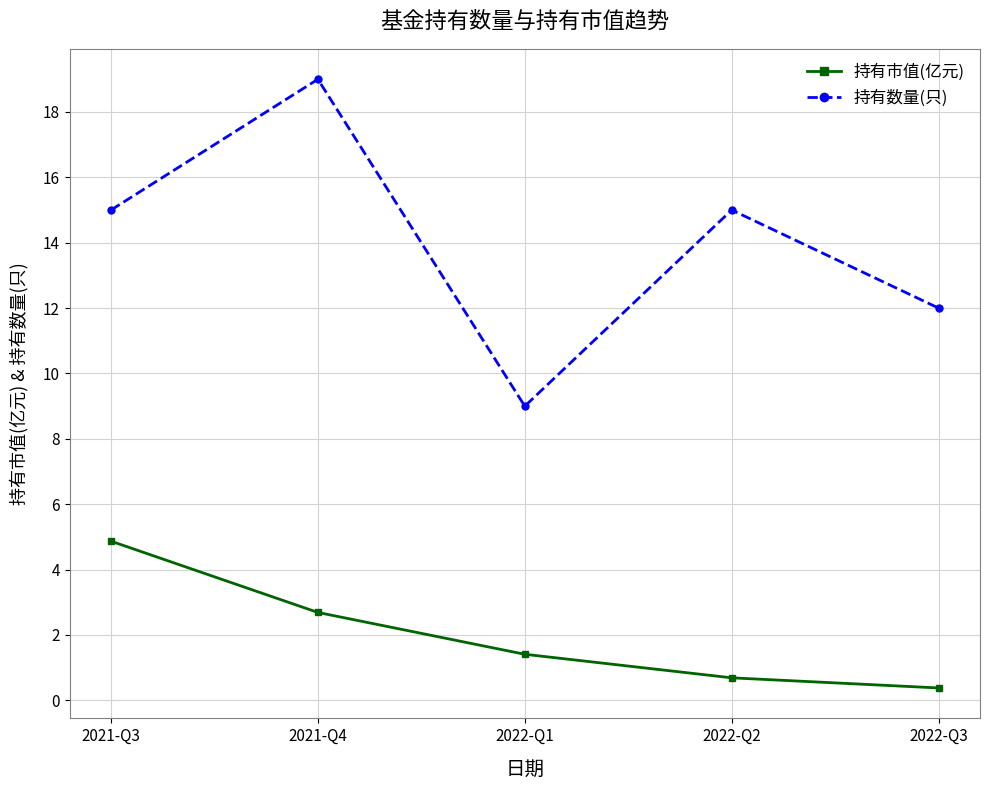

What is the maximum value shown in the chart?

19.0